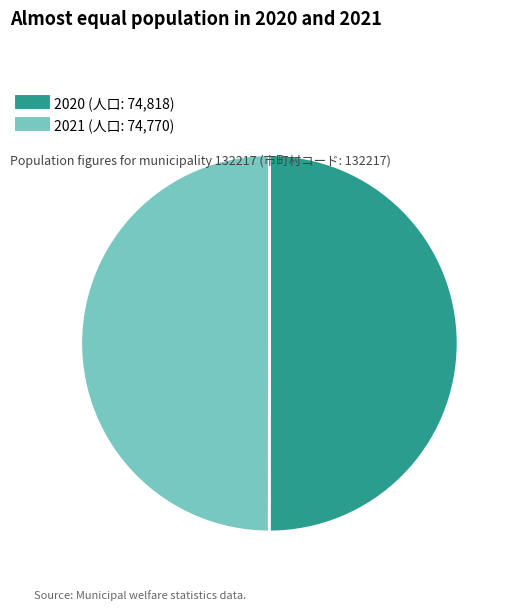

What is the ratio of the value at 2020 to the value at 2021?

1.0